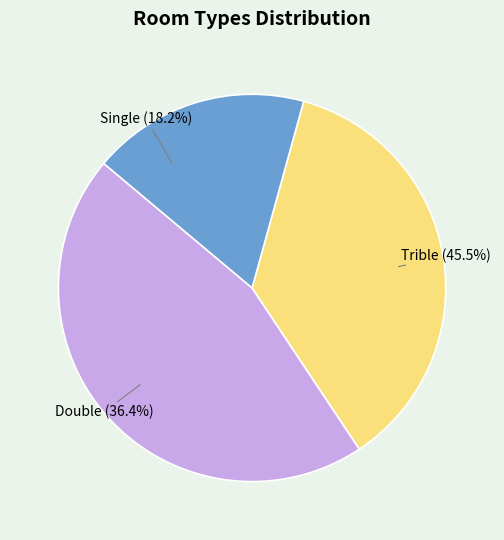

To the nearest percent, what is the difference between the largest and smallest slice percentages?

27%